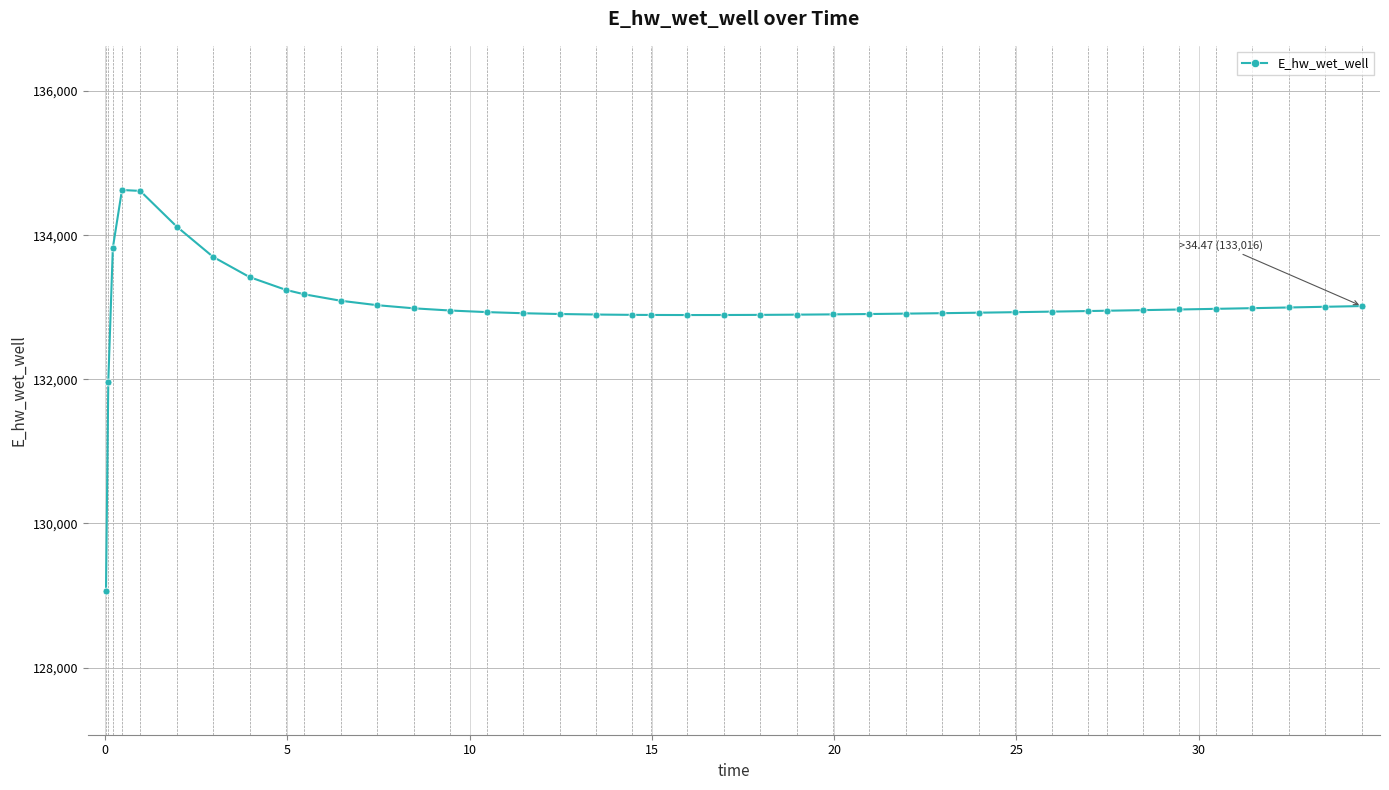

How many lines are shown in the chart?

1